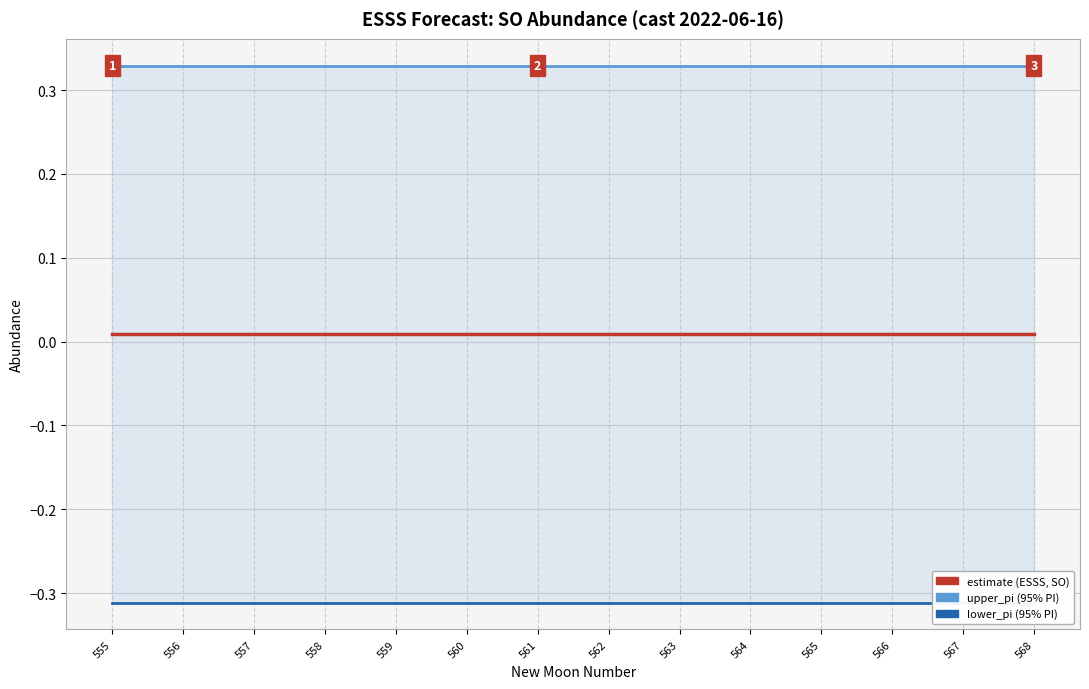

Between 559 and 568, which is larger?

568